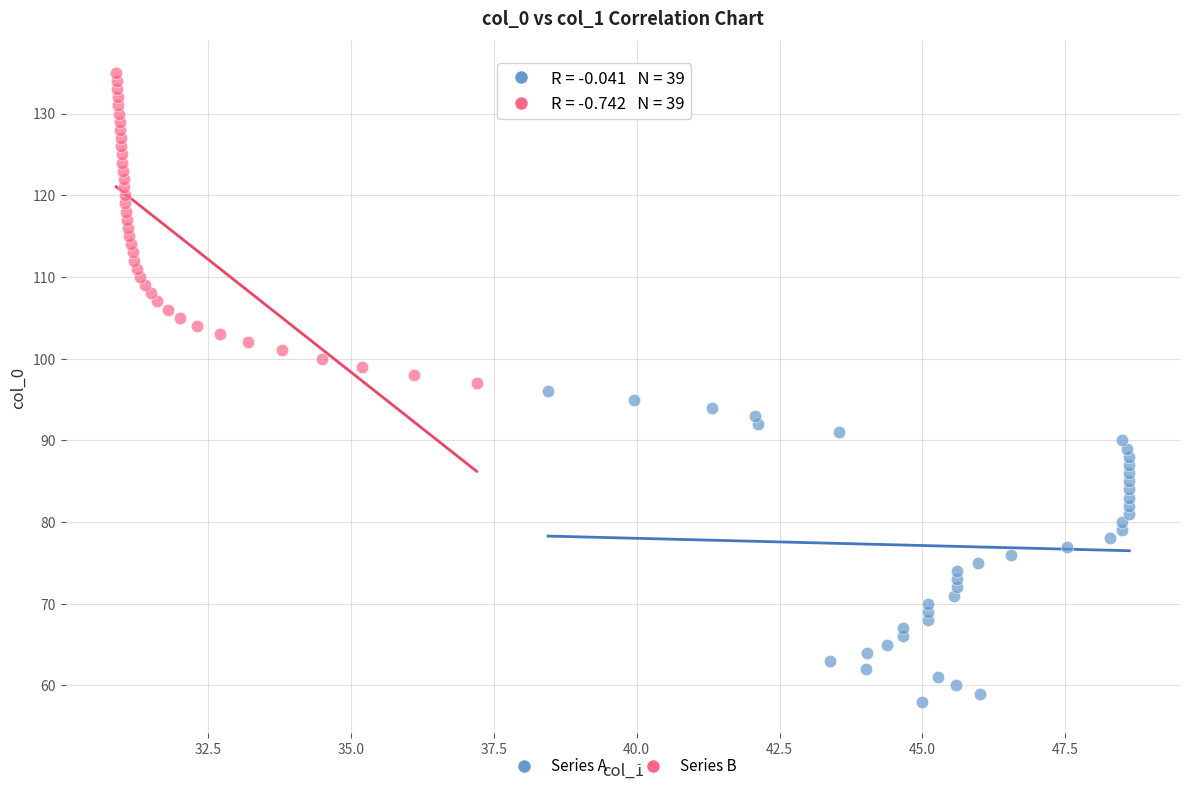

What are all the series names shown in the legend?

Series A, Series B